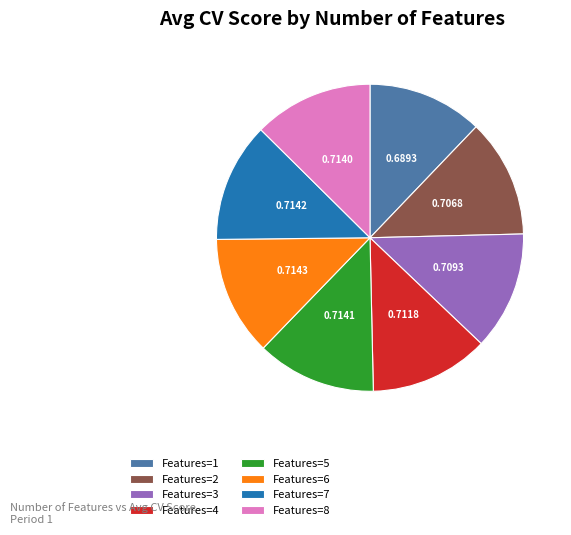

Is there any slice that represents more than half of the pie?

No